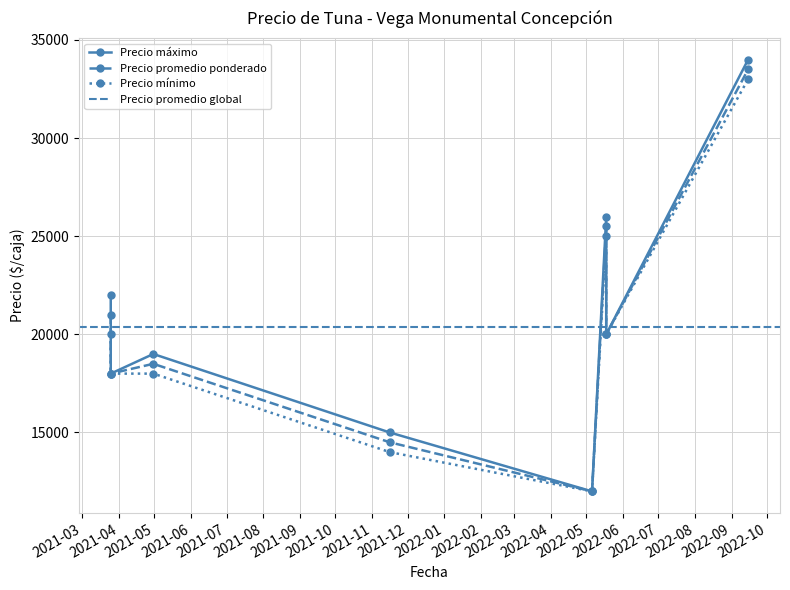

Which series has the largest range (max minus min)?

Precio máximo